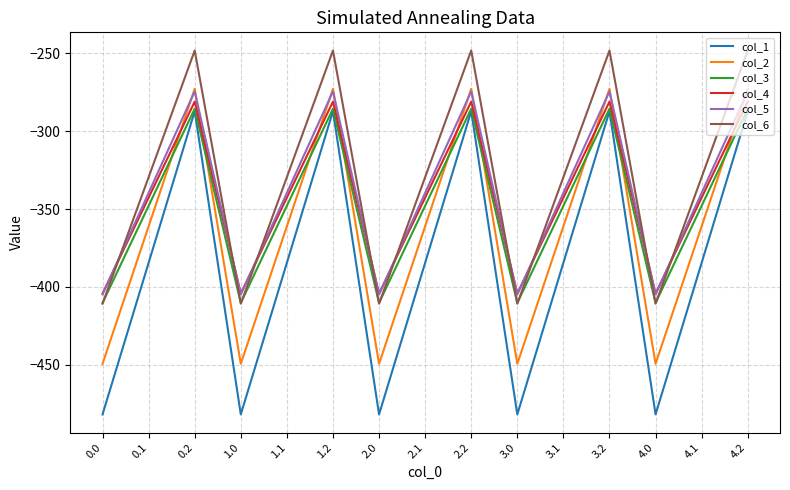

What is the greatest value displayed?

-248.1